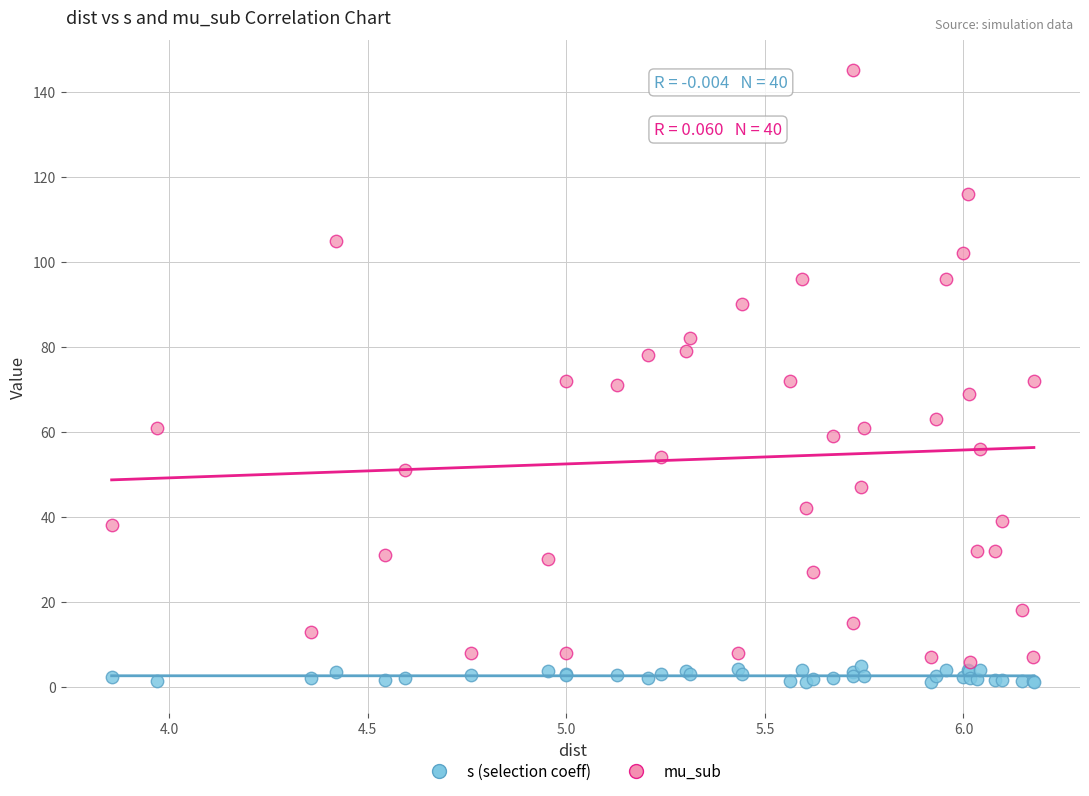

Which series reaches the maximum Y coordinate?

mu_sub